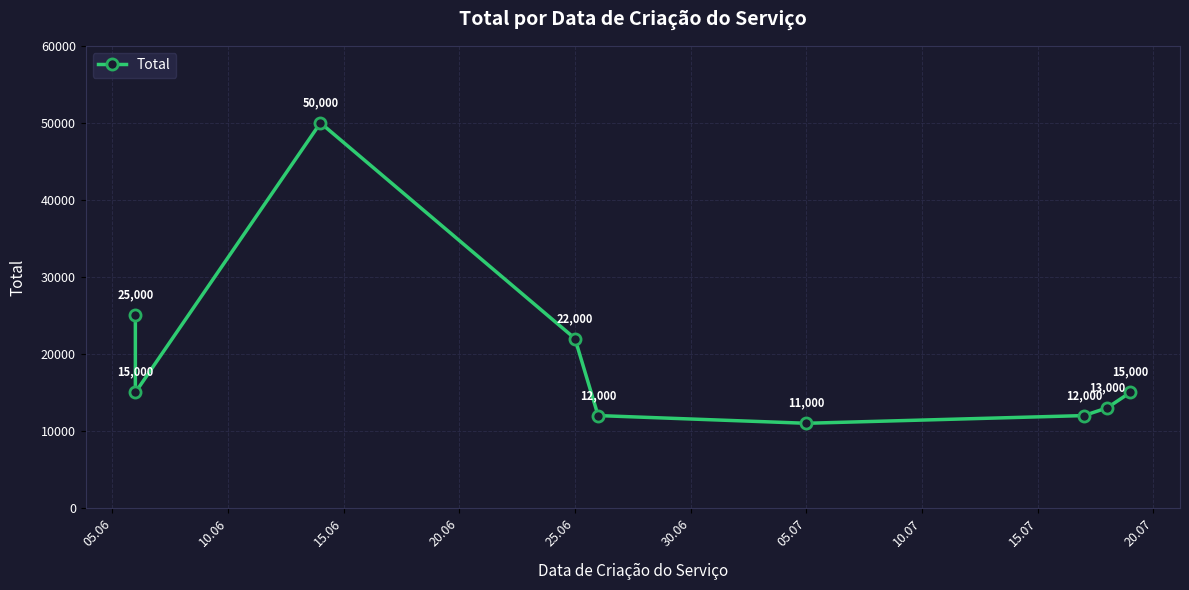

What is the maximum value shown in the chart?

50000